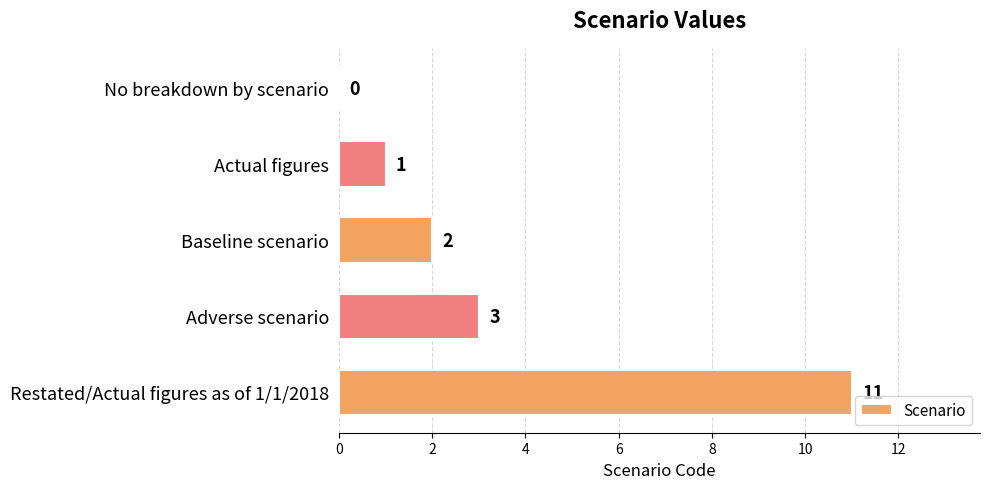

What is the sum of the values at Actual figures and Adverse scenario?

4